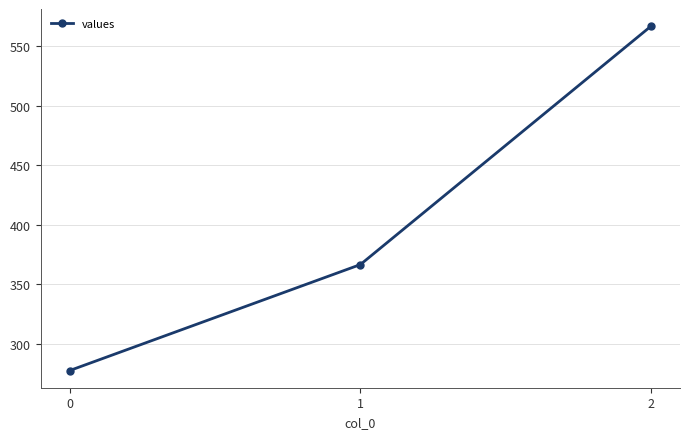

Reading left to right, transcribe all the data shown in this chart.

0=277.8	1=366.7	2=566.7